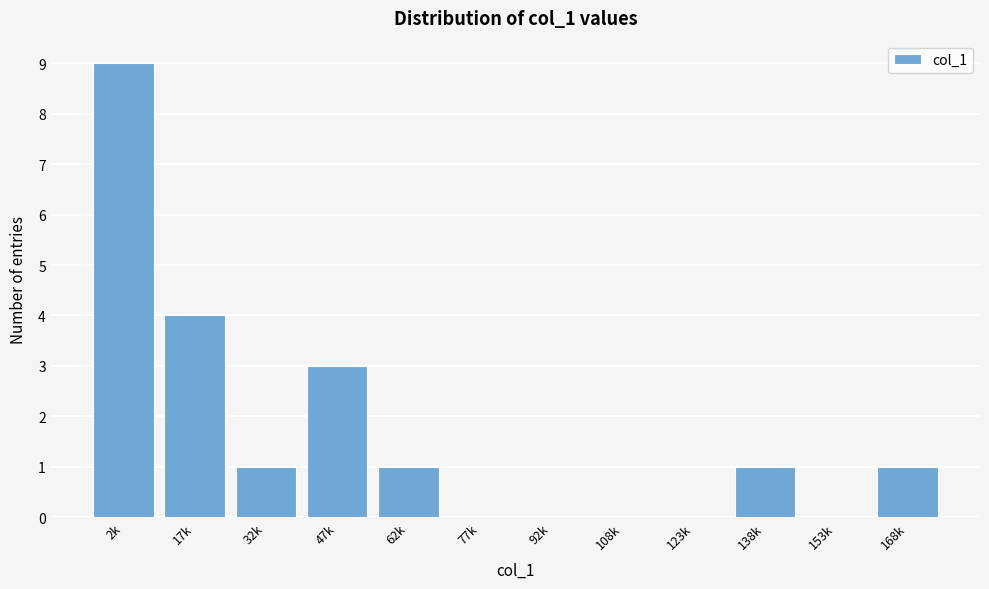

Reading left to right, extract all data points from this chart.

2k=9	17k=4	32k=1	47k=3	62k=1	77k=0	92k=0	108k=0	123k=0	138k=1	153k=0	168k=1